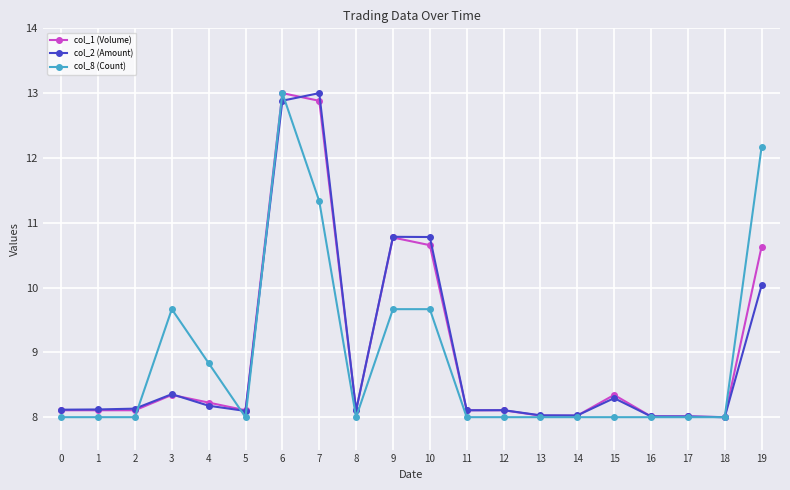

What is the value of the col_2 (Amount) point at the 6th from the left?

8.1